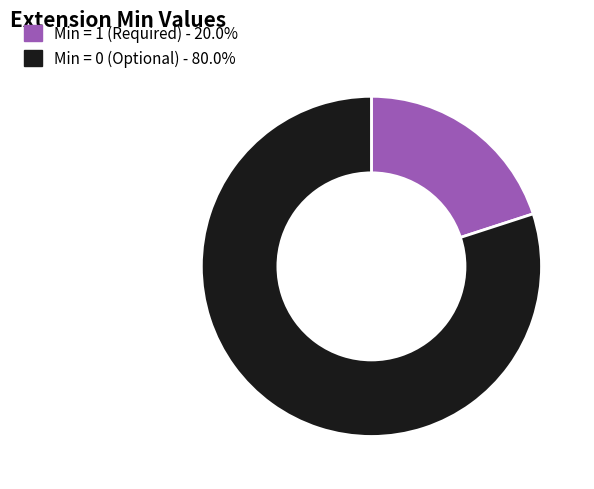

Do Min = 1 (Required) - 20.0% and Min = 0 (Optional) - 80.0% together represent more than half of the pie?

Yes